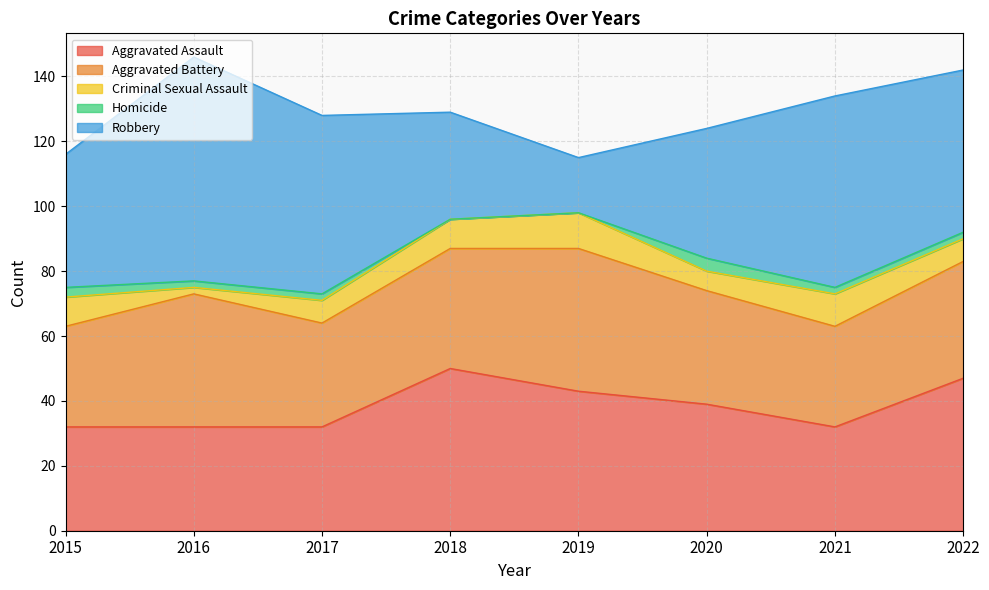

Rank the series by their maximum value, from highest to lowest.

Robbery, Aggravated Assault, Aggravated Battery, Criminal Sexual Assault, Homicide